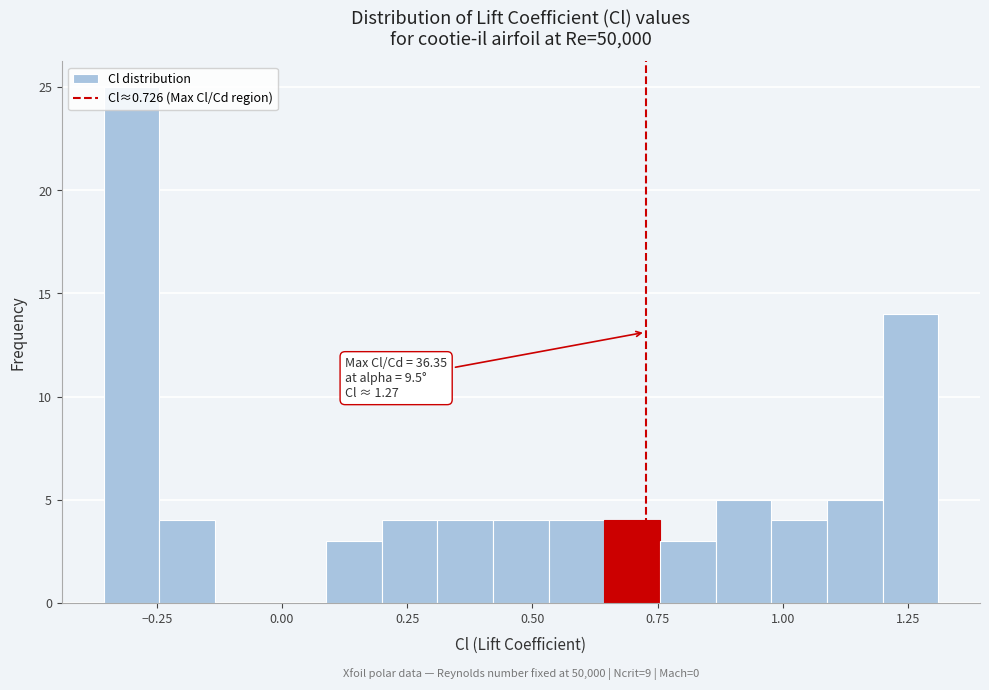

Read against the x-axis, roughly where is the centre of the tallest bar?

-0.30